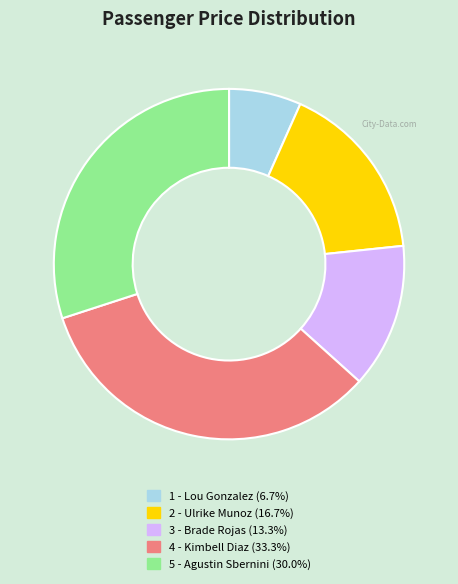

Rank the categories by value from lowest to highest.

1 - Lou Gonzalez, 3 - Brade Rojas, 2 - Ulrike Munoz, 5 - Agustin Sbernini, 4 - Kimbell Diaz